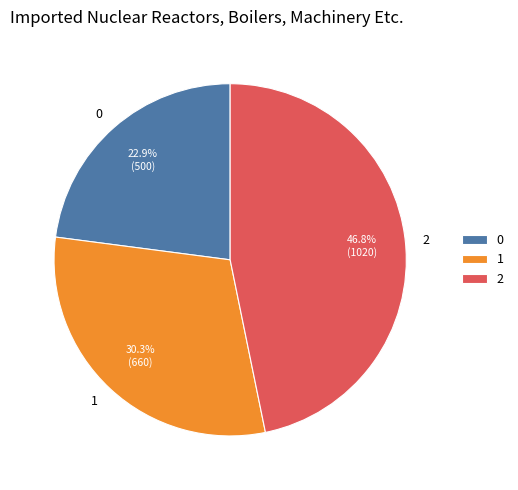

To the nearest percent, what portion does 0 represent?

23%